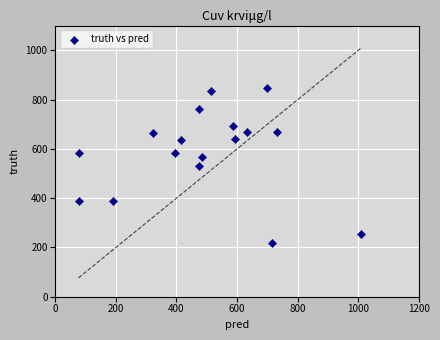

What is the range of Y values (max minus min)?

630